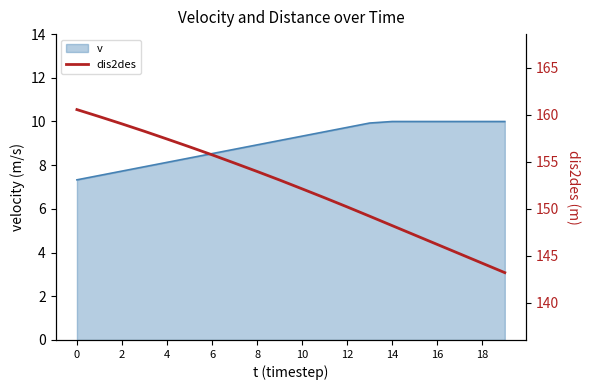

Does the chart display data point markers on the line(s)?

No